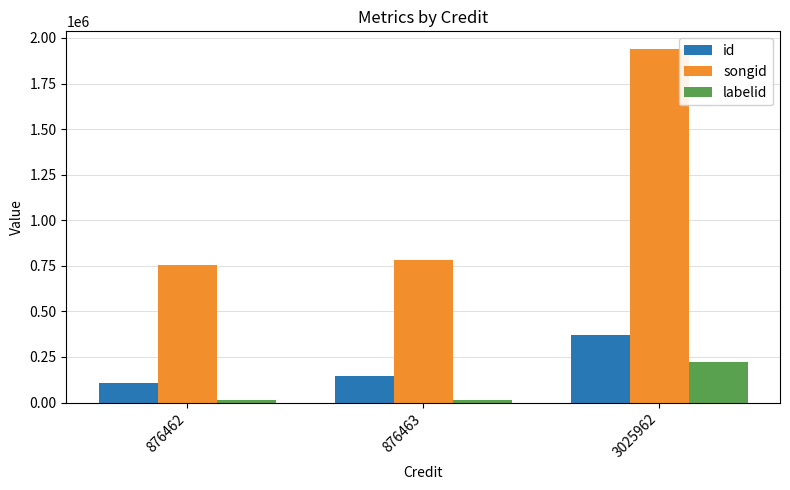

Reading left to right, transcribe all the data shown in this chart.

id: 105602	143426	368250
songid: 754060	781691	1939570
labelid: 14394	14394	219959